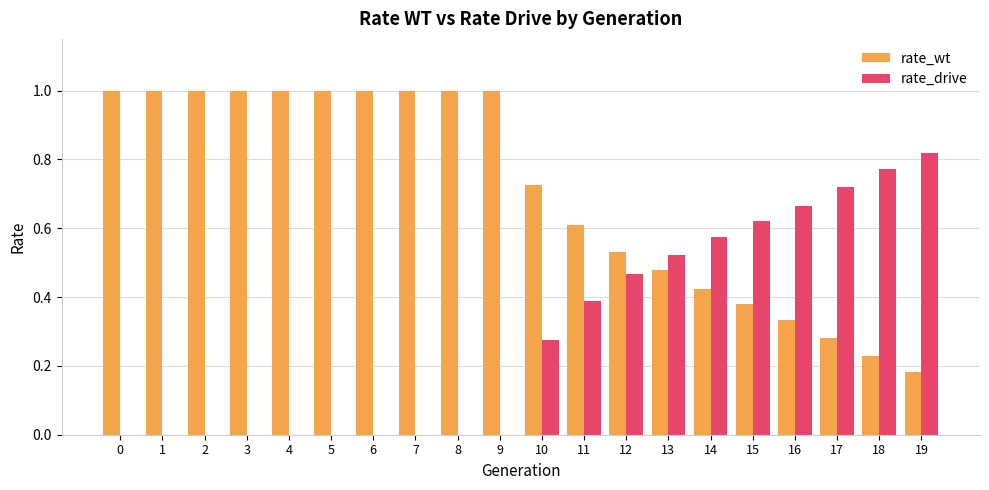

Which series has the largest total across all categories?

rate_wt